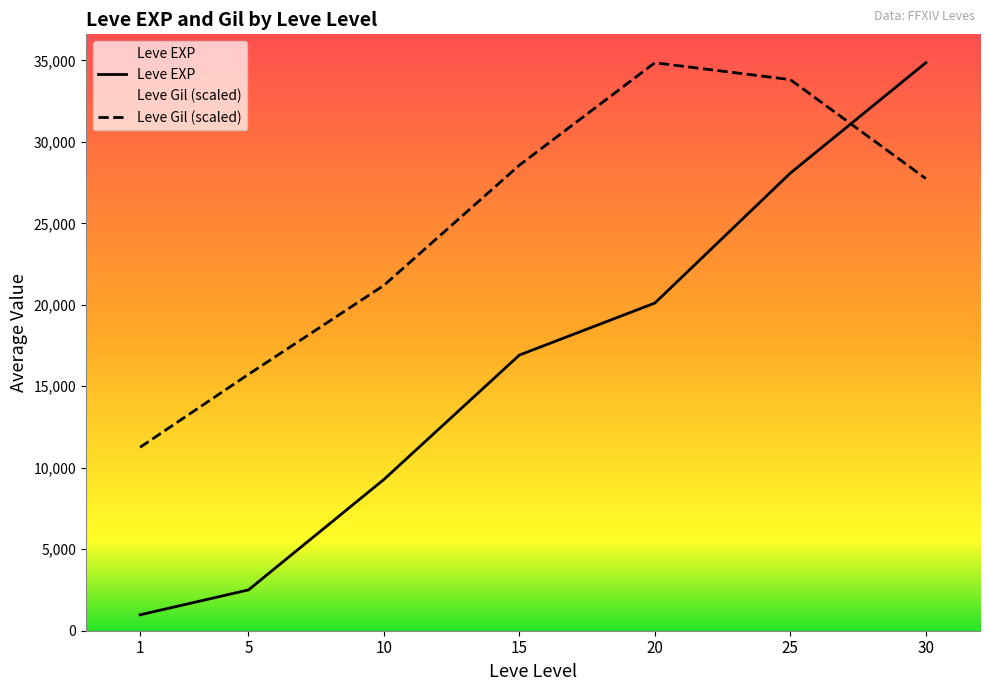

How many lines are shown in the chart?

2